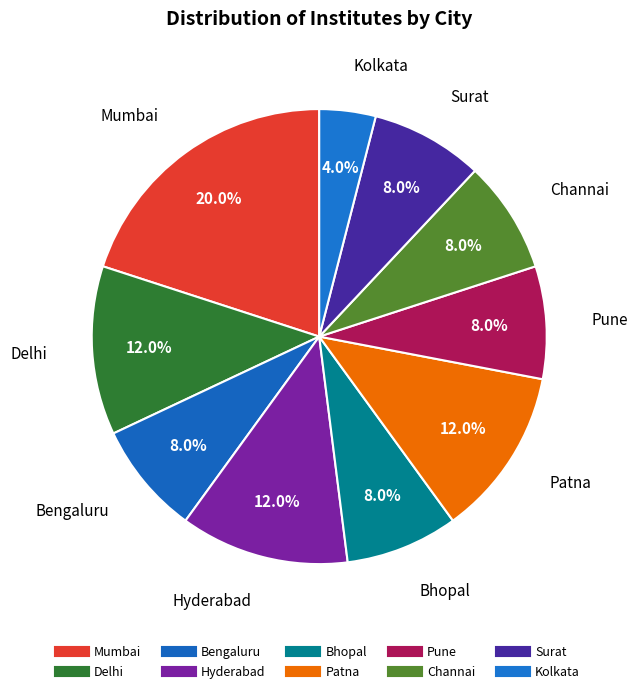

Combined, what portion of the pie is Bhopal and Bengaluru?

16.0%